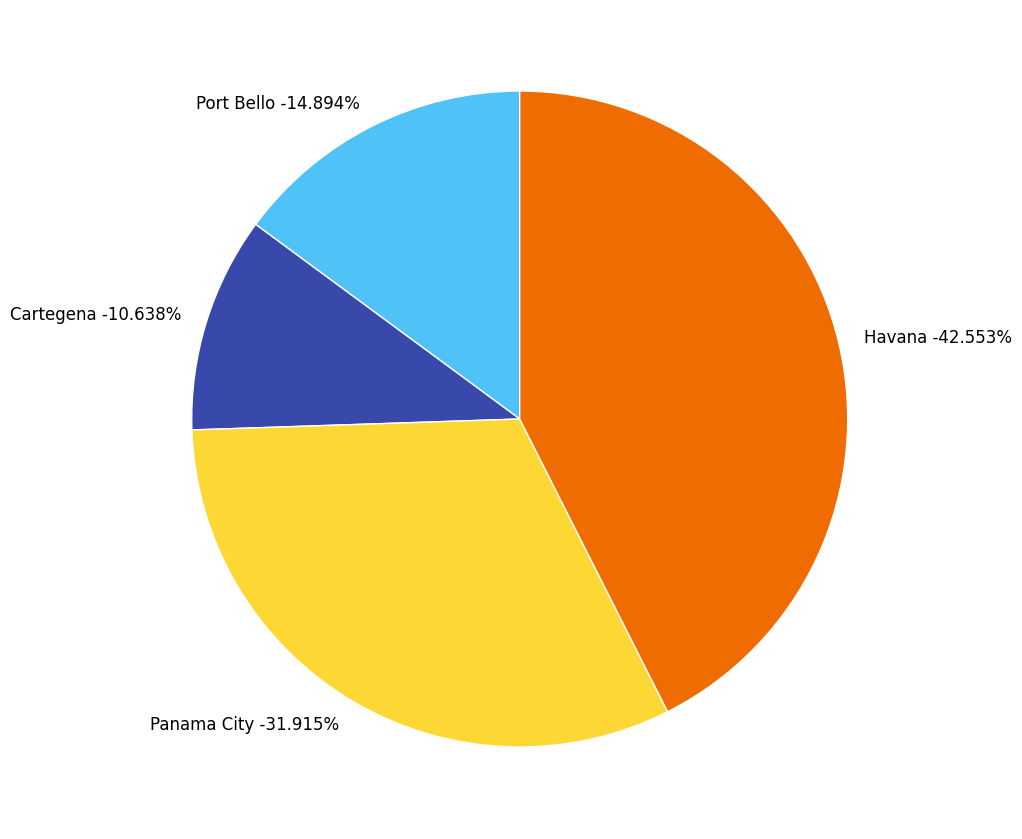

The Cartegena slice represents 4% of the pie. True or false?

False